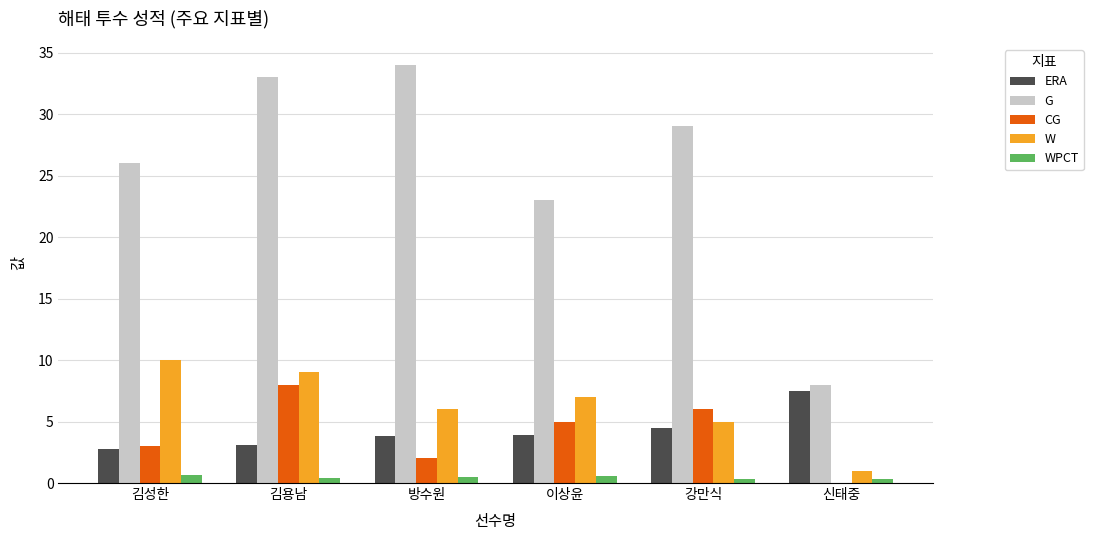

Is it true that CG equals 8.0 at 김용남?

True